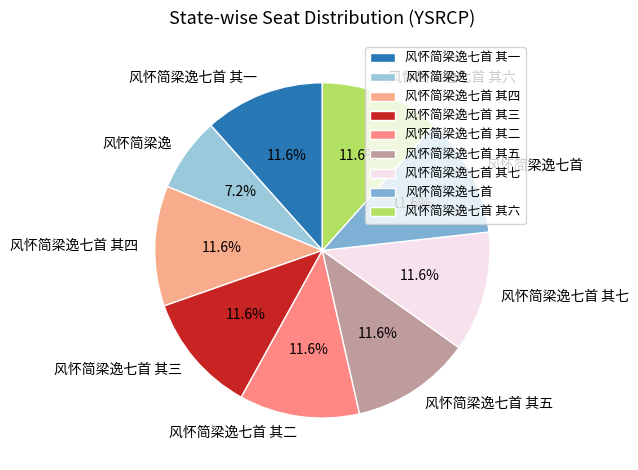

Which category has the smallest portion of the pie?

风怀简梁逸